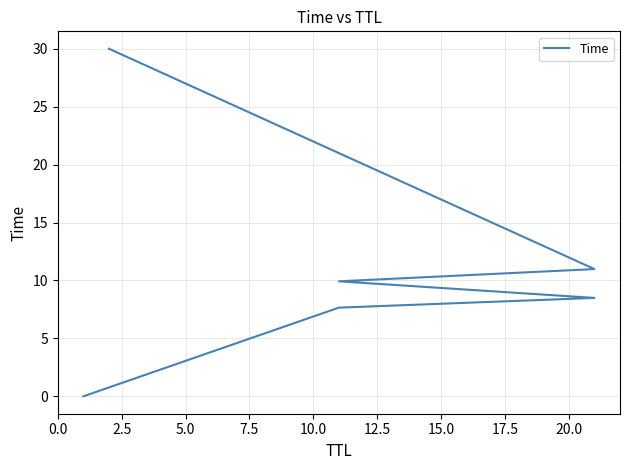

What is the difference between the second highest and minimum values?

11.0